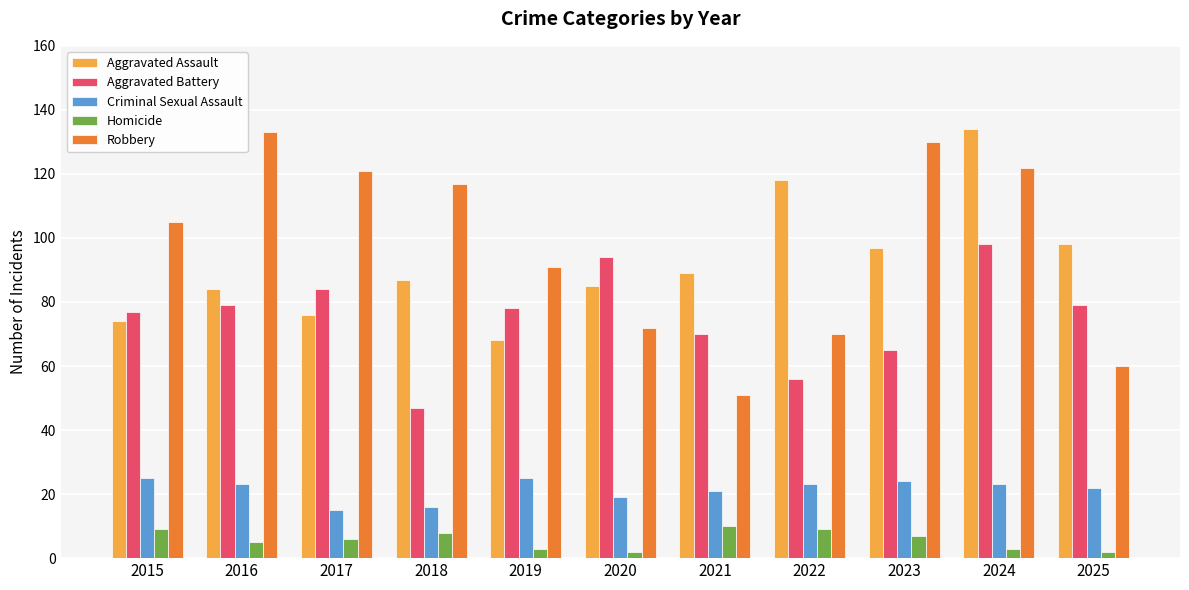

The Aggravated Assault series shows 137 at 2016. True or false?

False